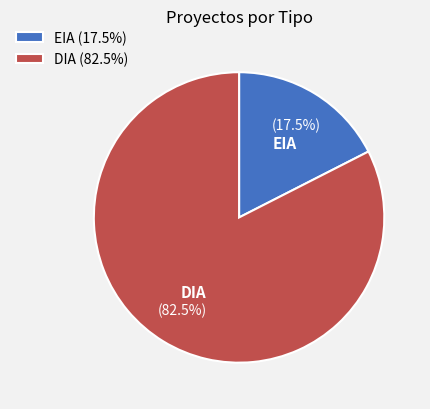

To the nearest percent, what is the combined percentage of DIA and EIA?

100%